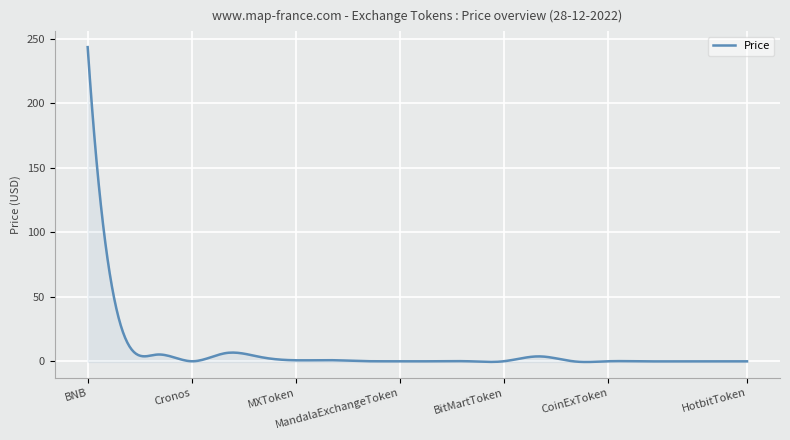

What is the maximum value shown in the chart?

243.4